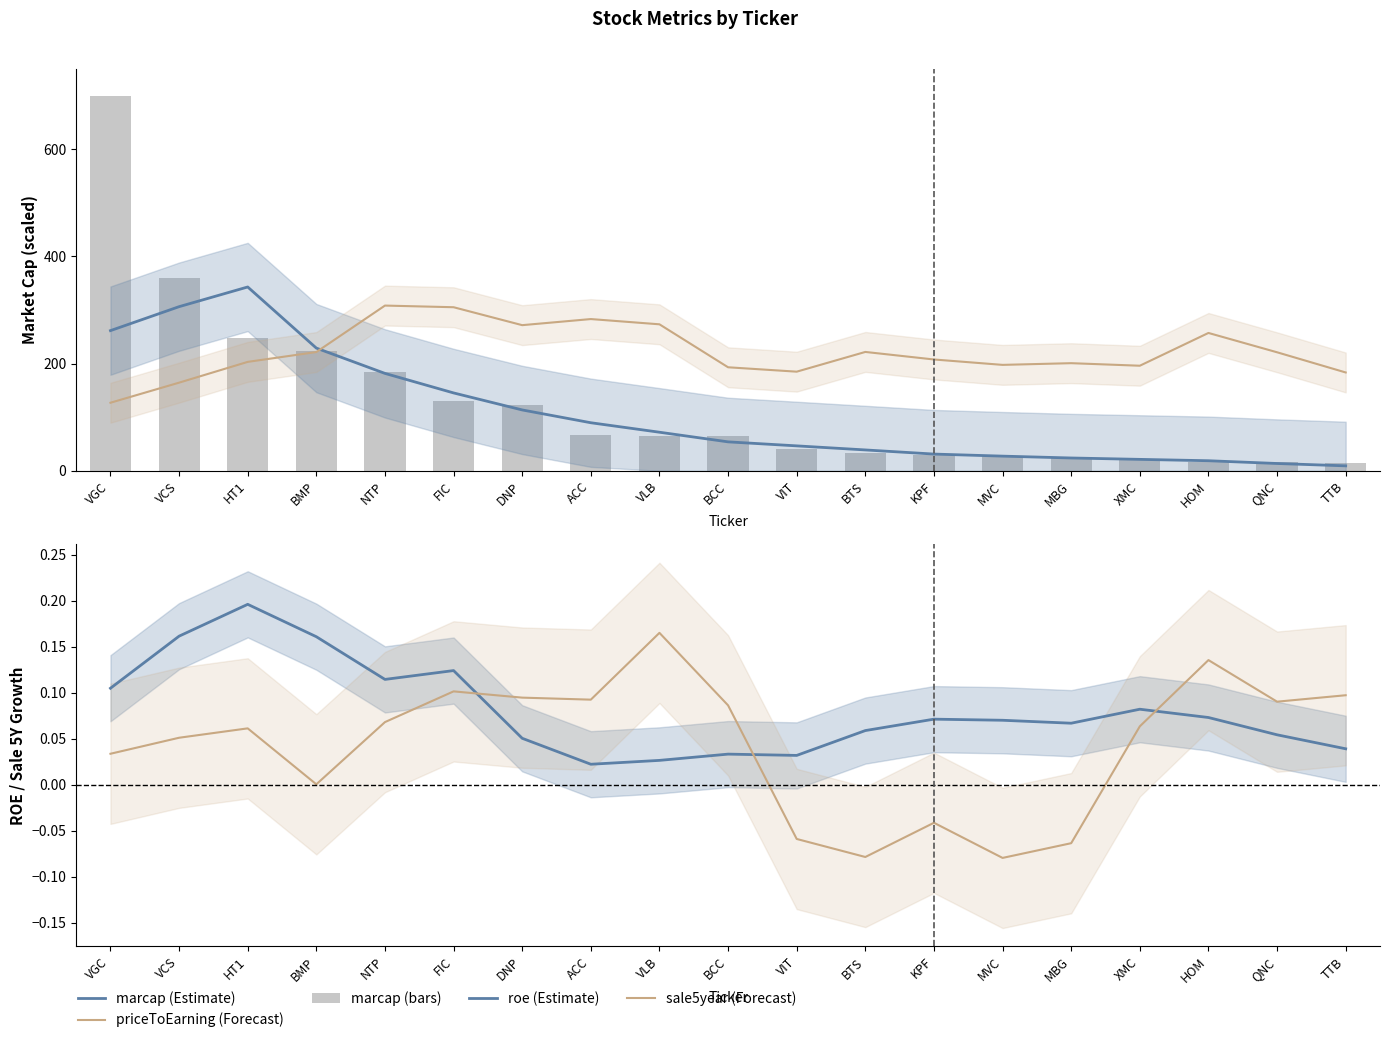

What is the difference between the second highest and second lowest values in the roe (Estimate) series?

0.1